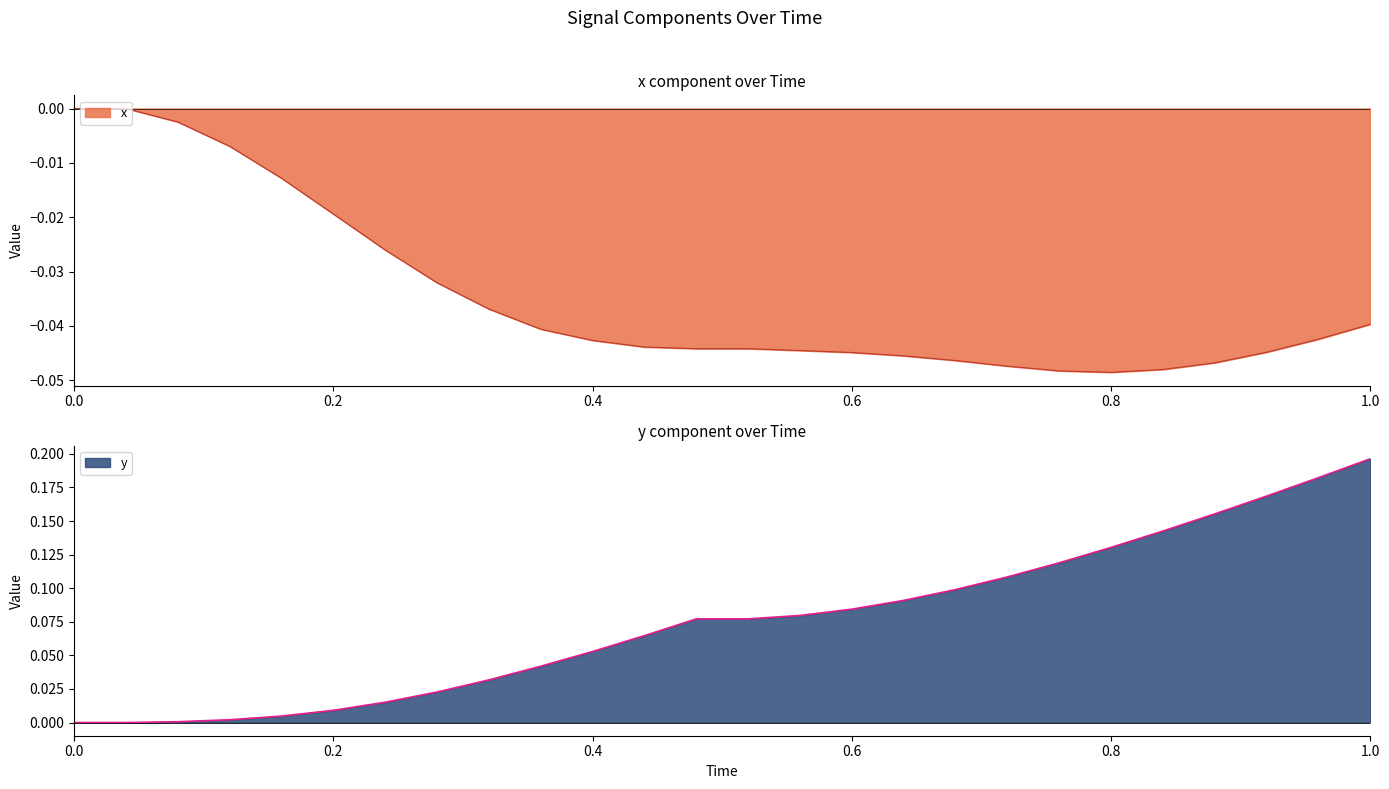

How many series are shown in this chart?

2